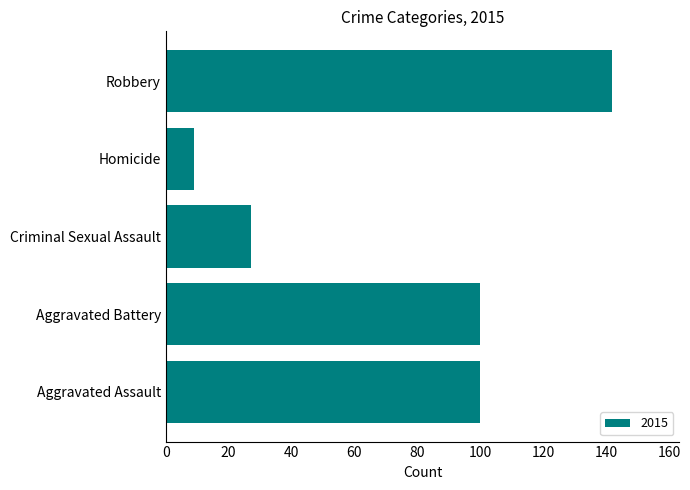

How many bars are there in total?

5